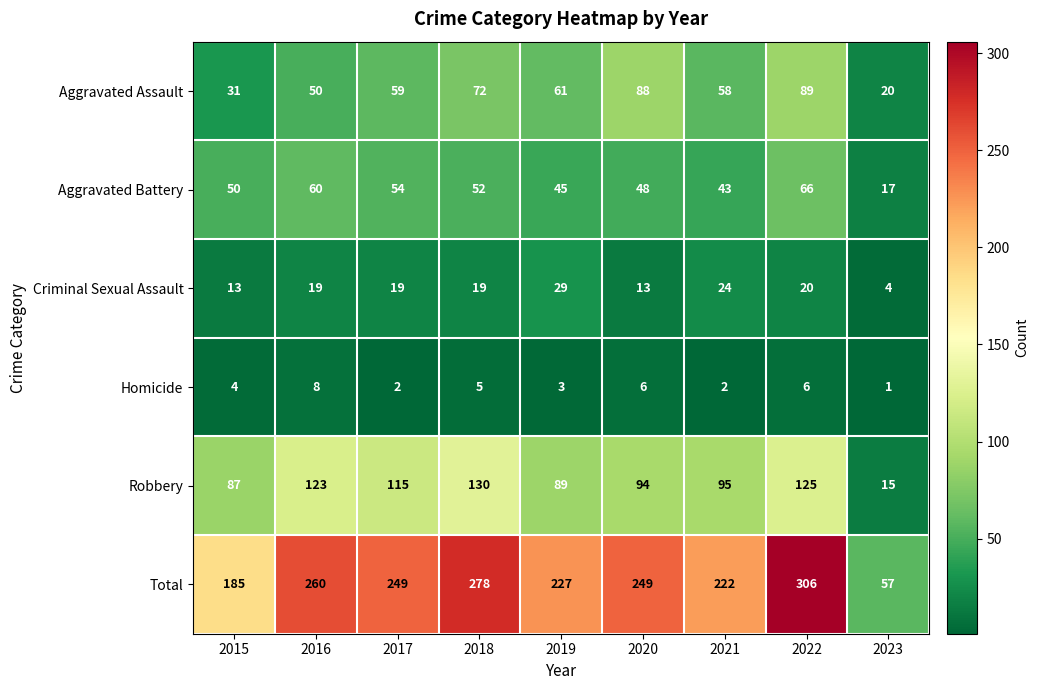

Is it true that Aggravated Assault equals 22 at 2022?

False